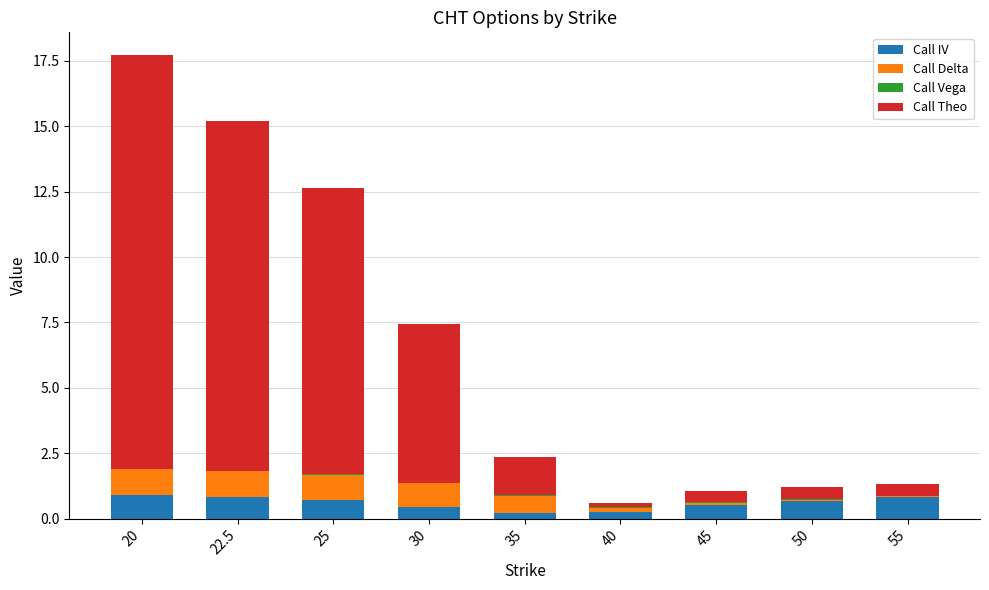

What is the highest value of the Call IV series?

0.9